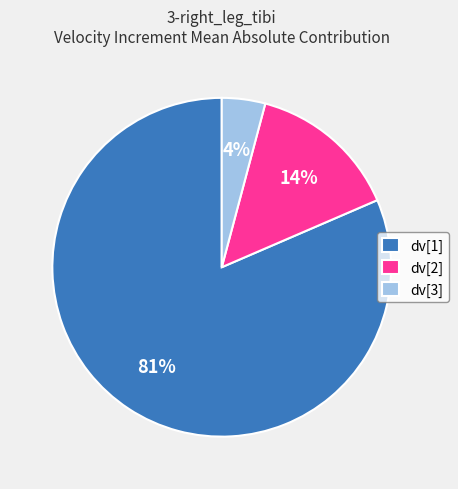

Which category has the smallest portion of the pie?

dv[3]